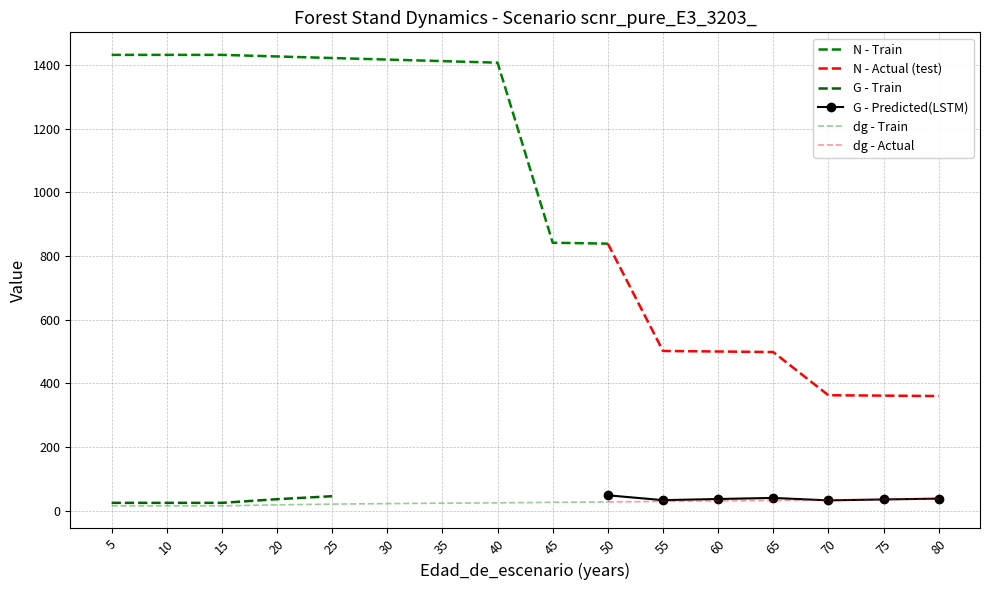

What is the value of the G point at the 9th from the left?

43.4